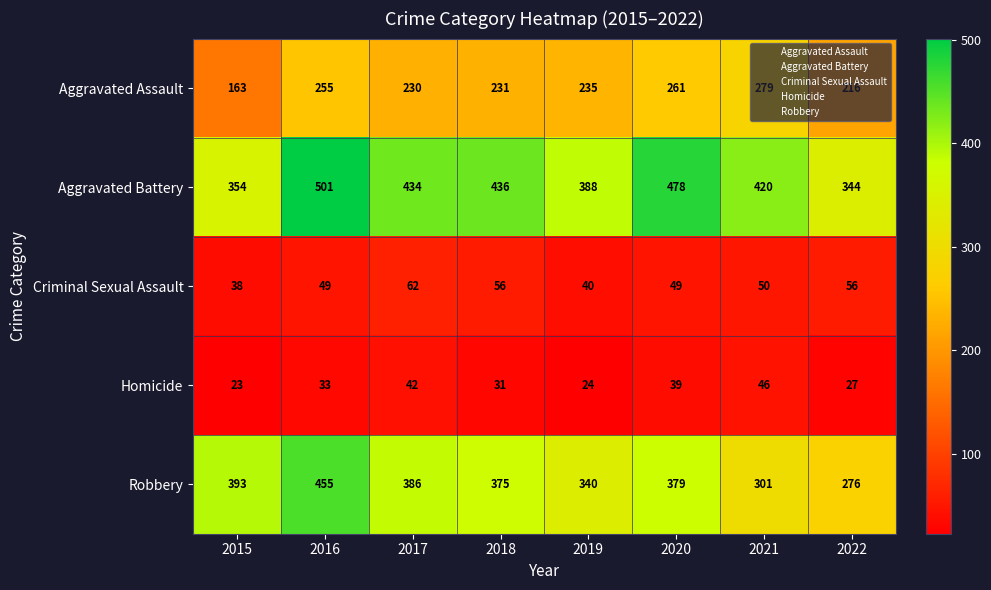

Is it true that Aggravated Battery equals 117 at 2015?

False